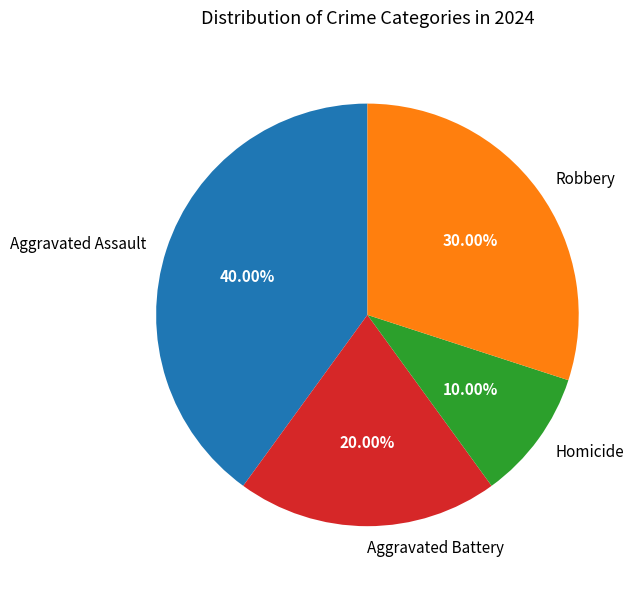

What is the ratio of the value at Robbery to the value at Aggravated Battery?

1.5